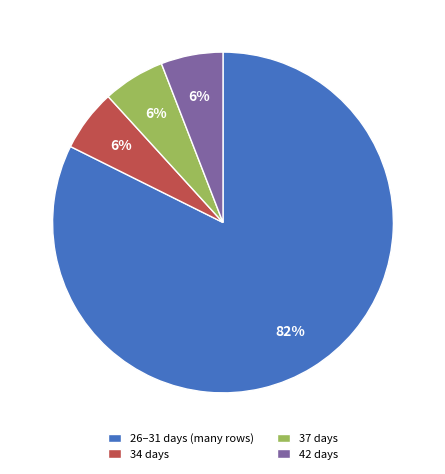

True or false: 26–31 days (many rows) accounts for 71% of the total.

False